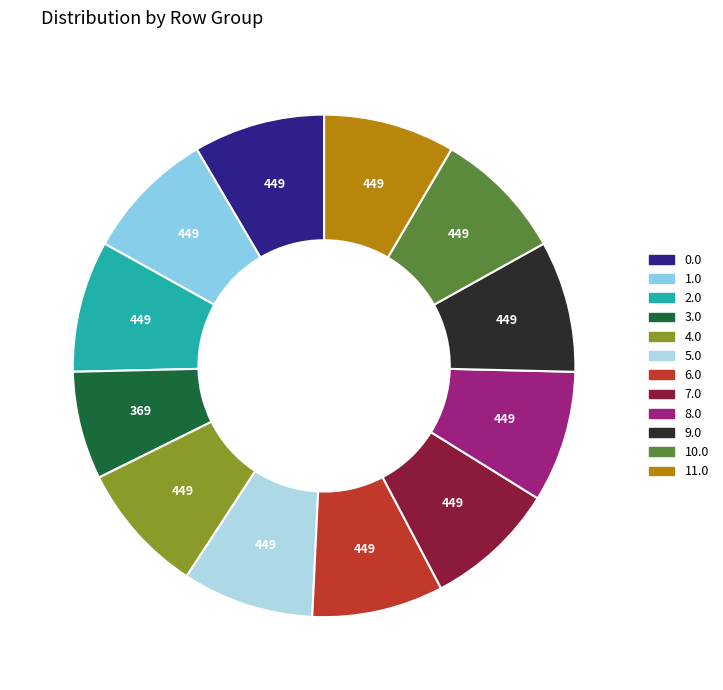

To the nearest percent, what is the average slice percentage?

8%